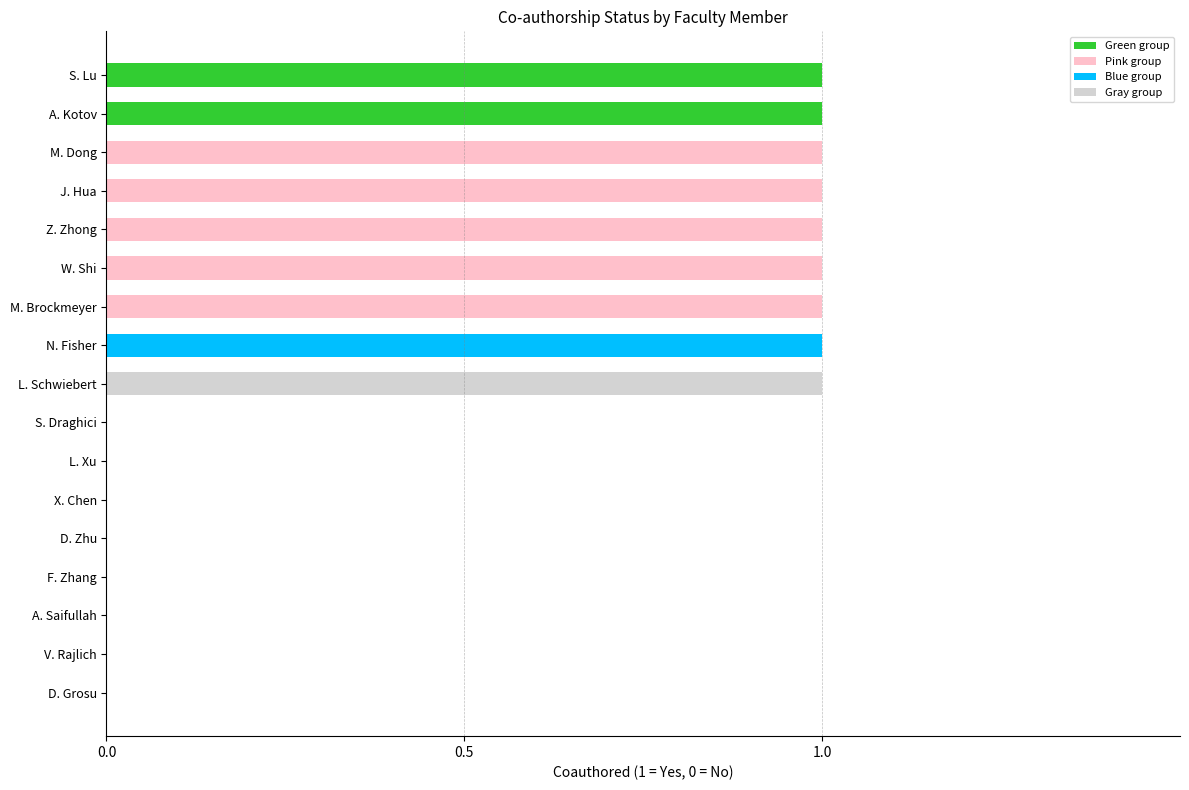

How many values are between 0 and 1?

17